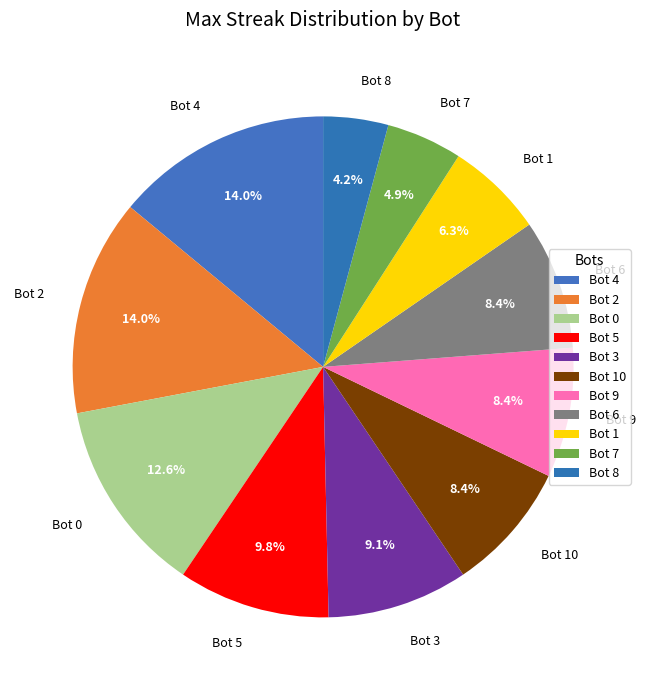

Is there any slice that represents more than half of the pie?

No